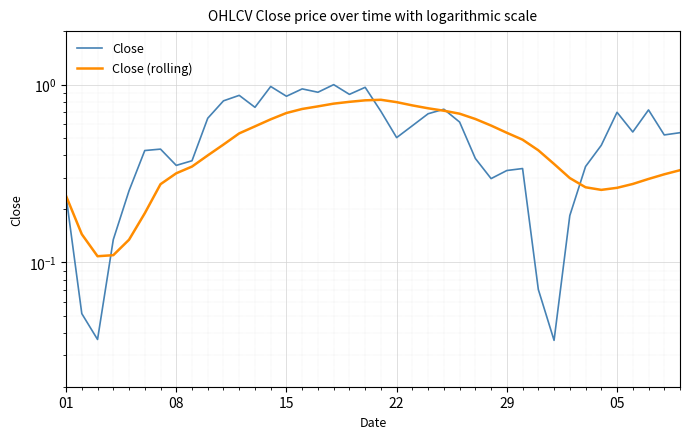

What is the difference between the second highest and second lowest values in the Close series?

0.9